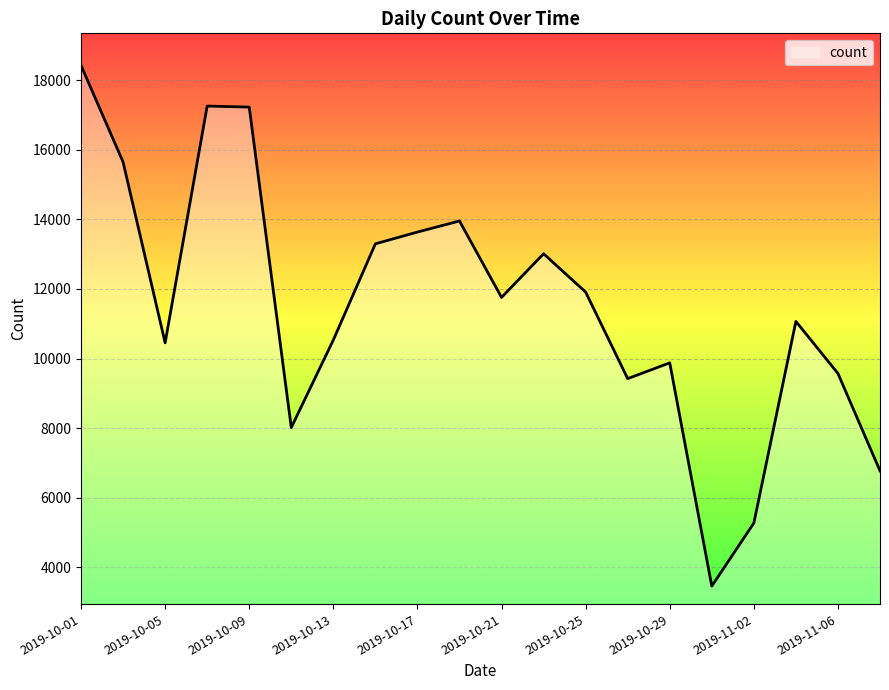

What is the minimum value shown in the chart?

3460